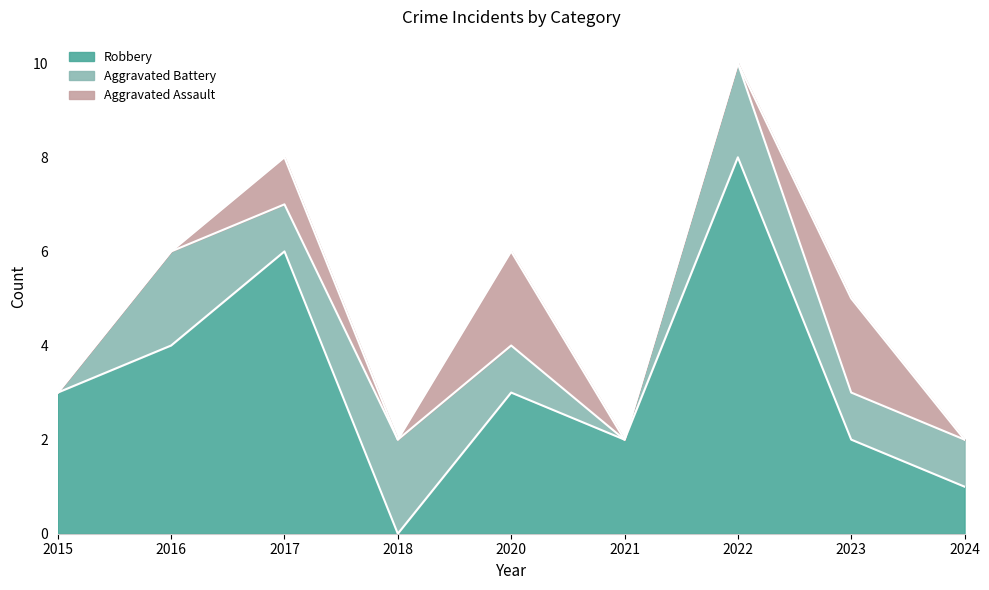

At which label does Robbery reach its peak?

2022